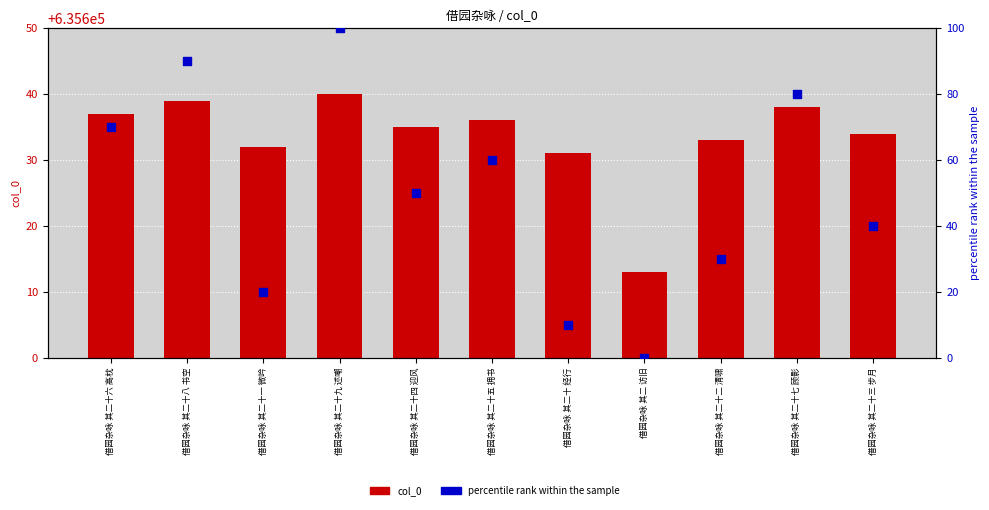

Which series has the largest total across all categories?

percentile rank within the sample